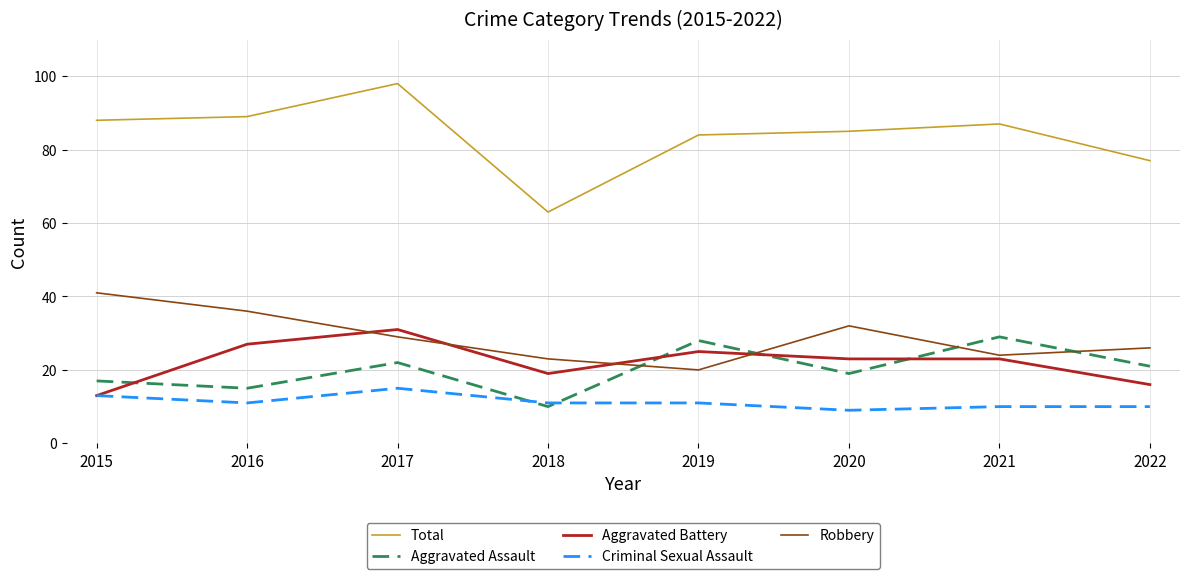

Is this an area chart (filled region under the line)?

No